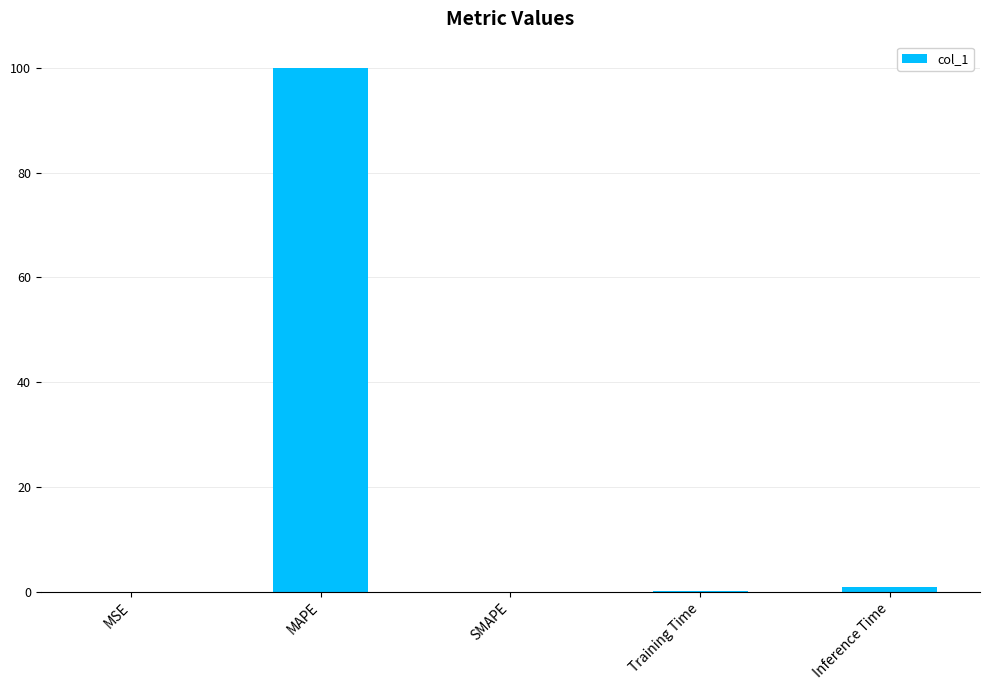

Count the number of data series in this chart.

1